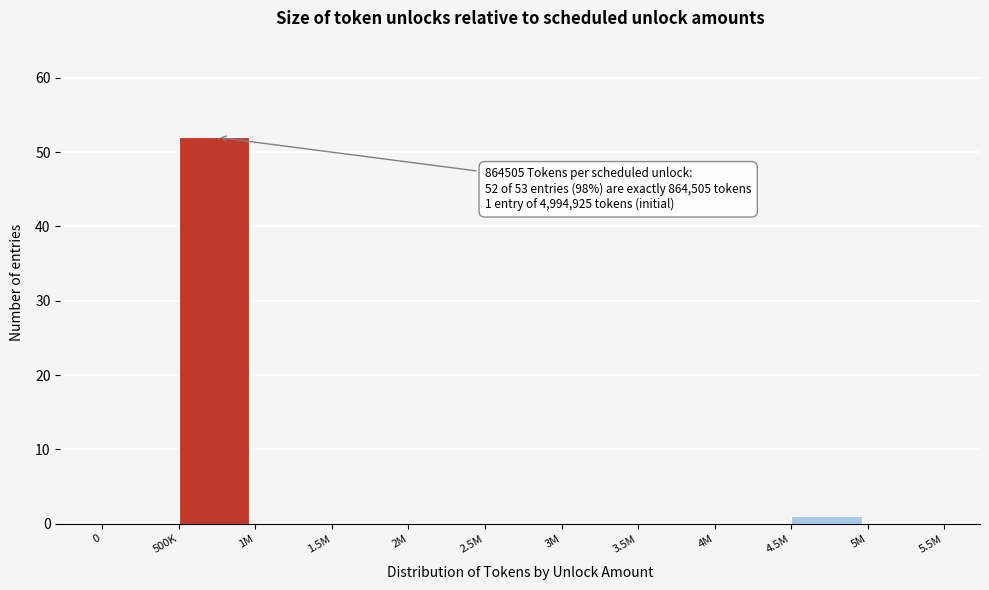

Reading left to right, list all the values displayed in this chart.

0=0	500K=52	1M=0	1.5M=0	2M=0	2.5M=0	3M=0	3.5M=0	4M=0	4.5M=1	5M=0